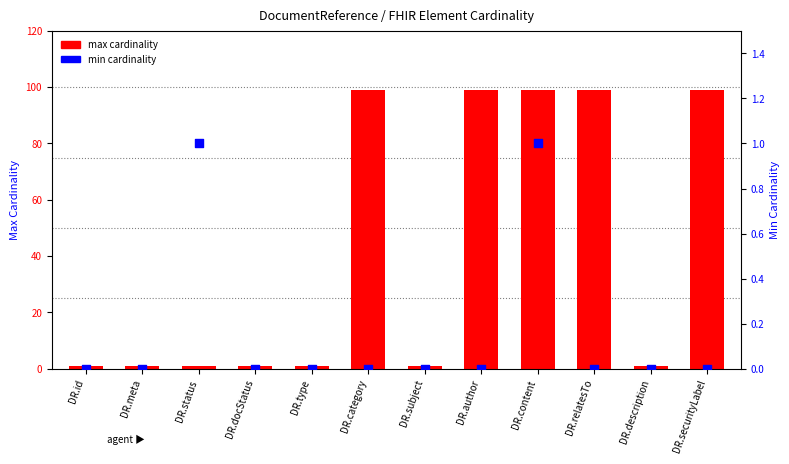

Which series has the largest total across all categories?

max cardinality